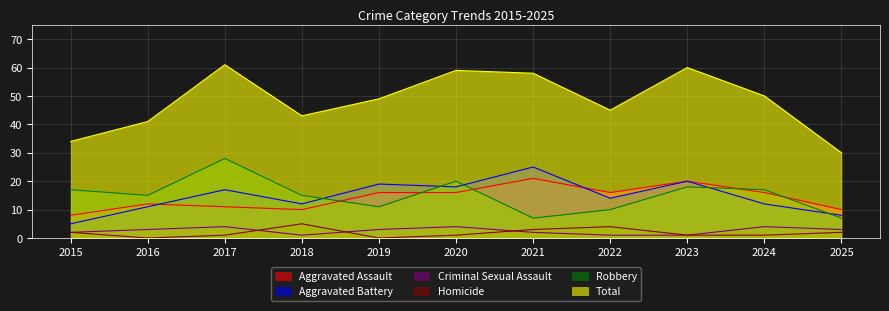

Between 2019 and 2017, which is larger?

2019